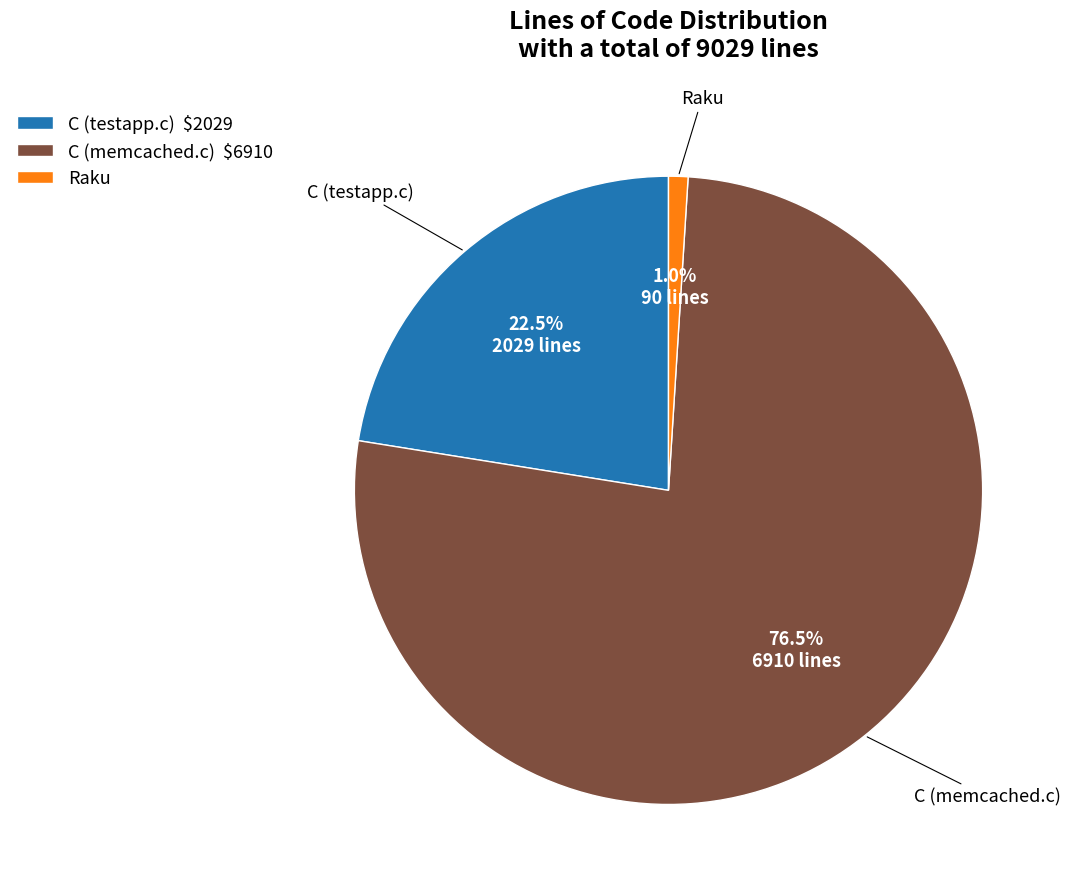

Does C (testapp.c) $2029 account for over 50% of the chart?

No